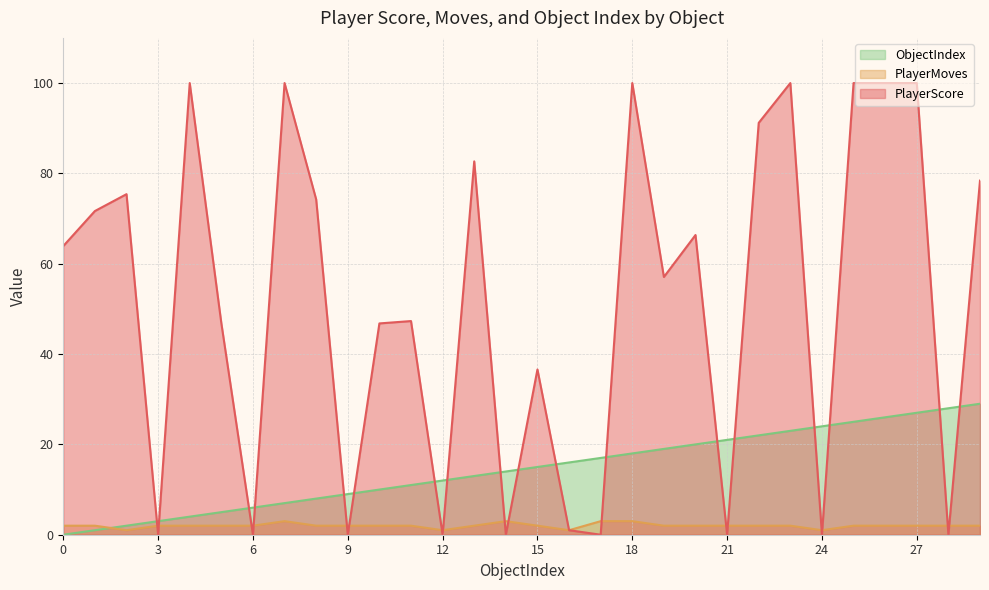

What is the sum of all PlayerMoves values?

60.0